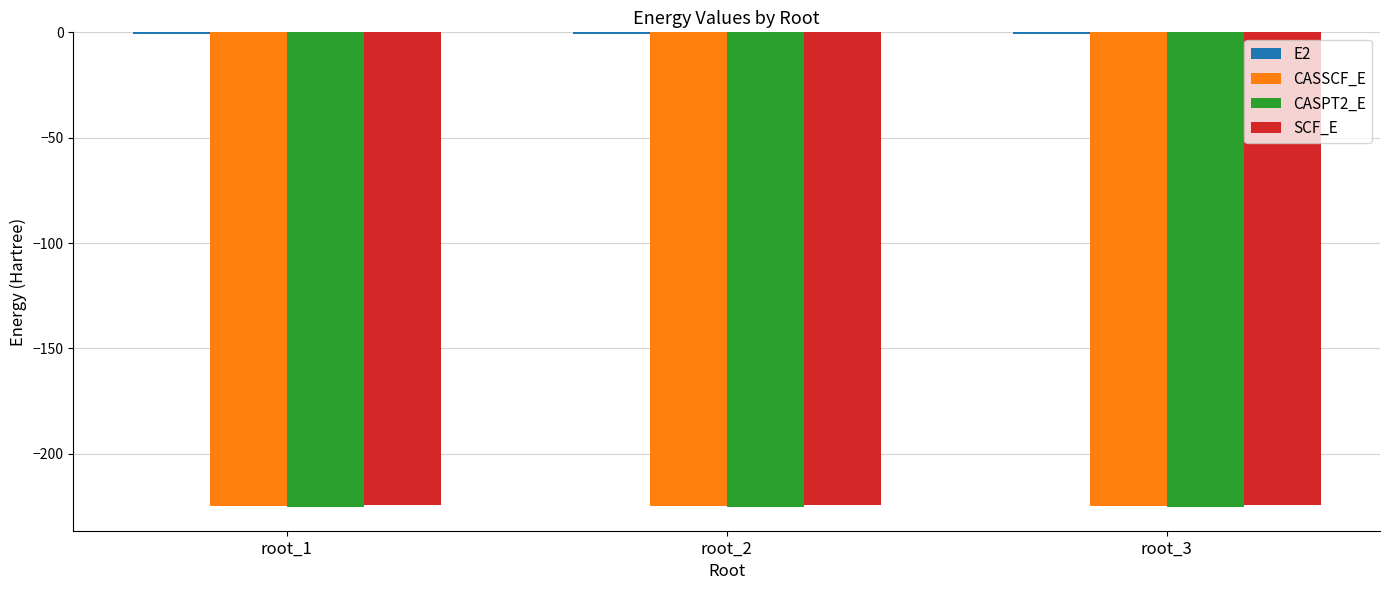

Does the chart contain stacked bars?

No